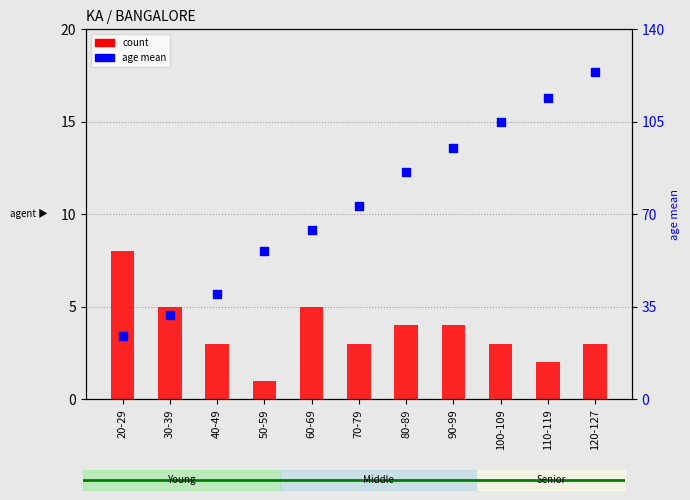

Which series has the widest spread of Y values?

age mean